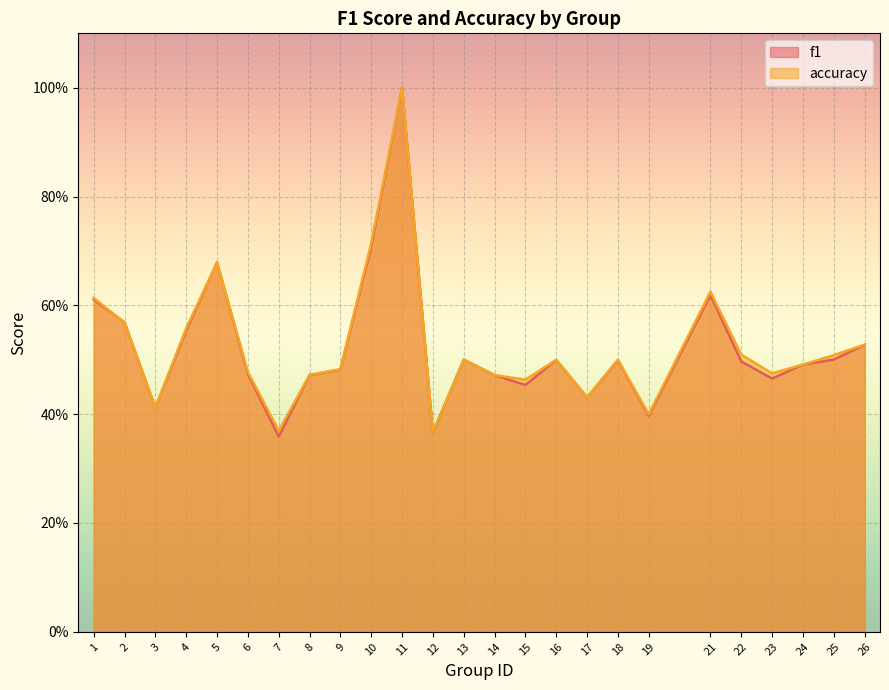

How many series are shown in this chart?

2